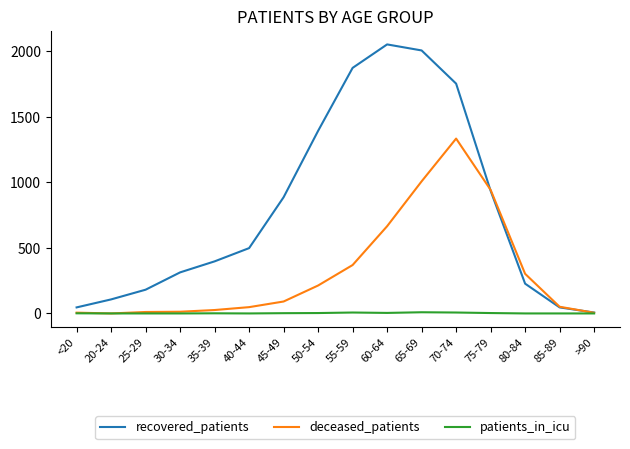

At which category does the chart reach its peak across all series?

60-64